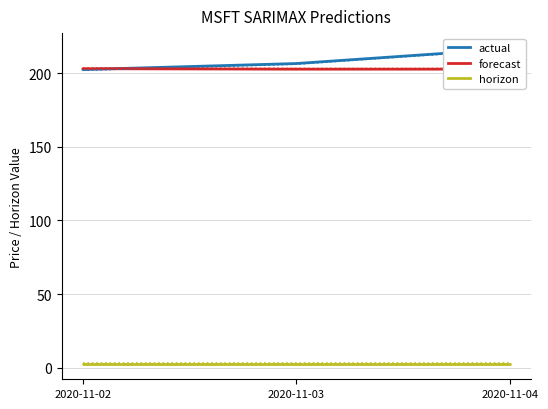

What are all the series names shown in the legend?

actual, forecast, horizon